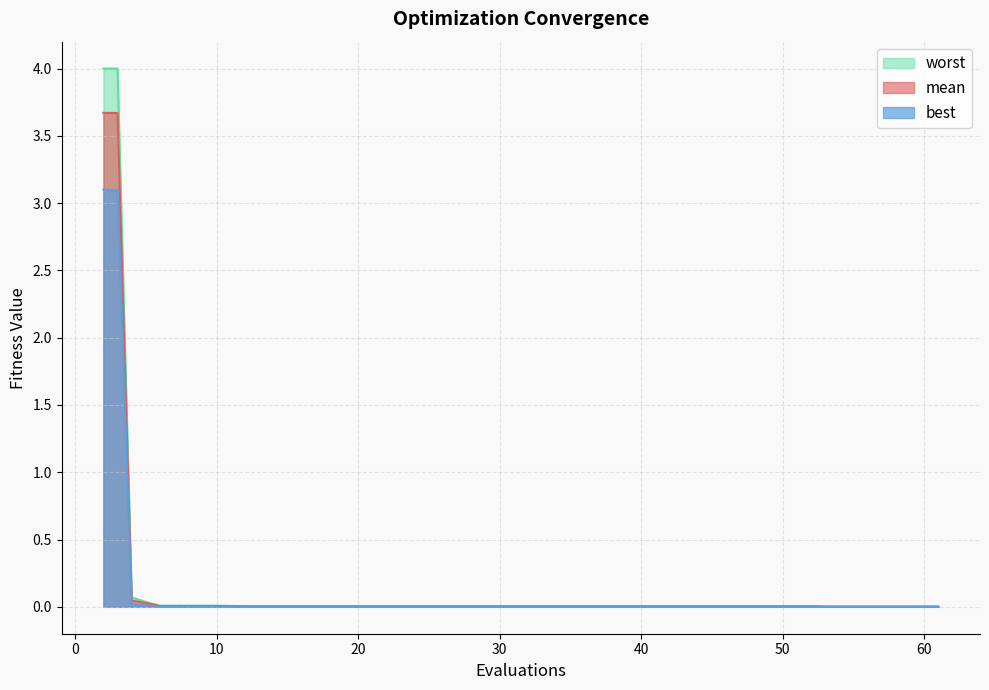

What is the maximum value for best?

3.1